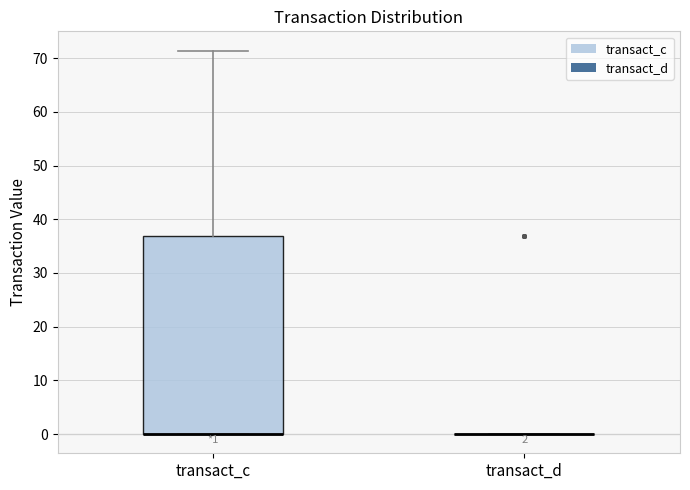

Comparing the boxes themselves (not the whiskers), which one is the tallest?

transact_c